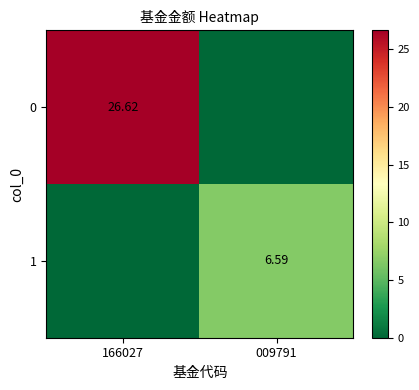

At 009791, list the series in order from smallest to largest.

0, 1